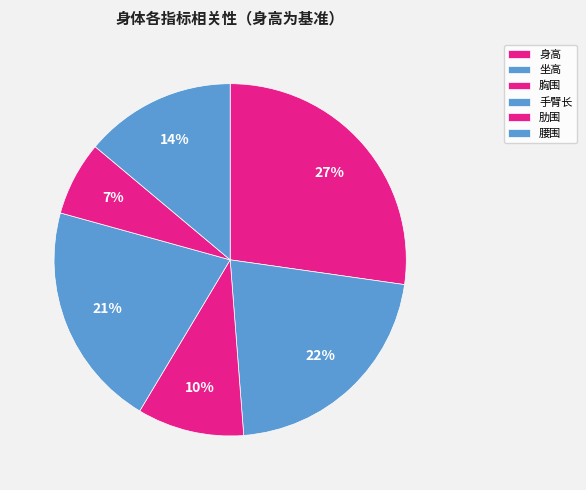

What is the largest slice in the pie chart?

身高